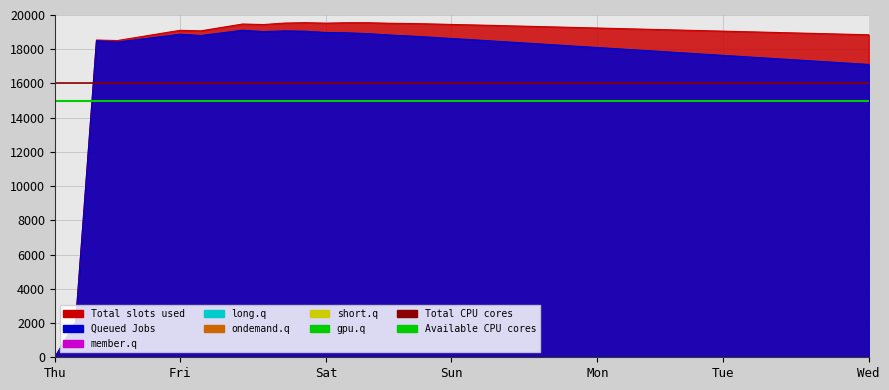

What is the value of the Total CPU cores point at the 2nd from the left?

16000